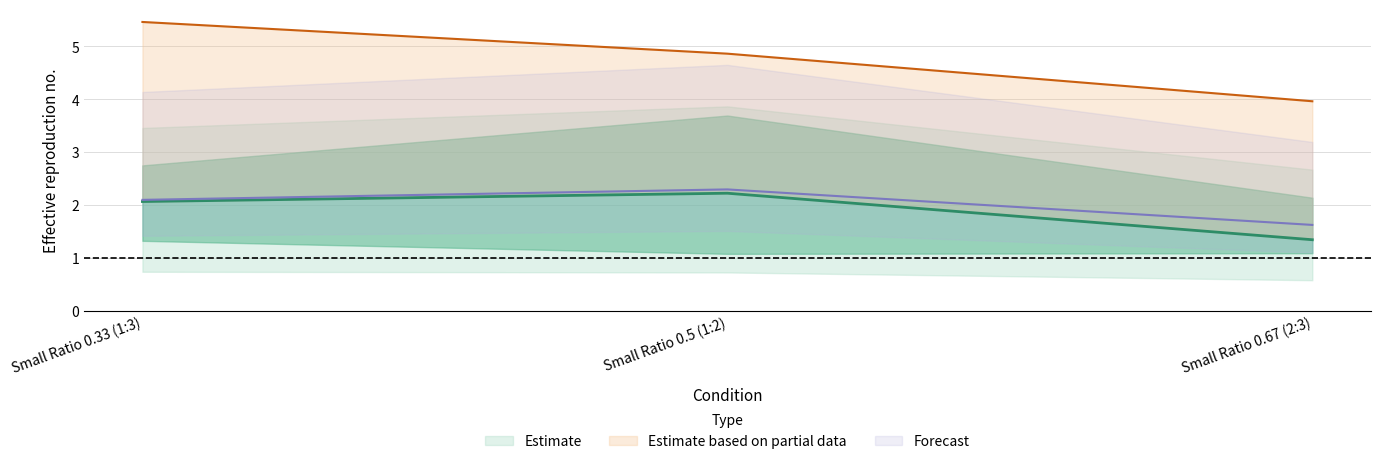

Is it true that mean equals 2.3 at Small Ratio 0.5 (1:2)?

True